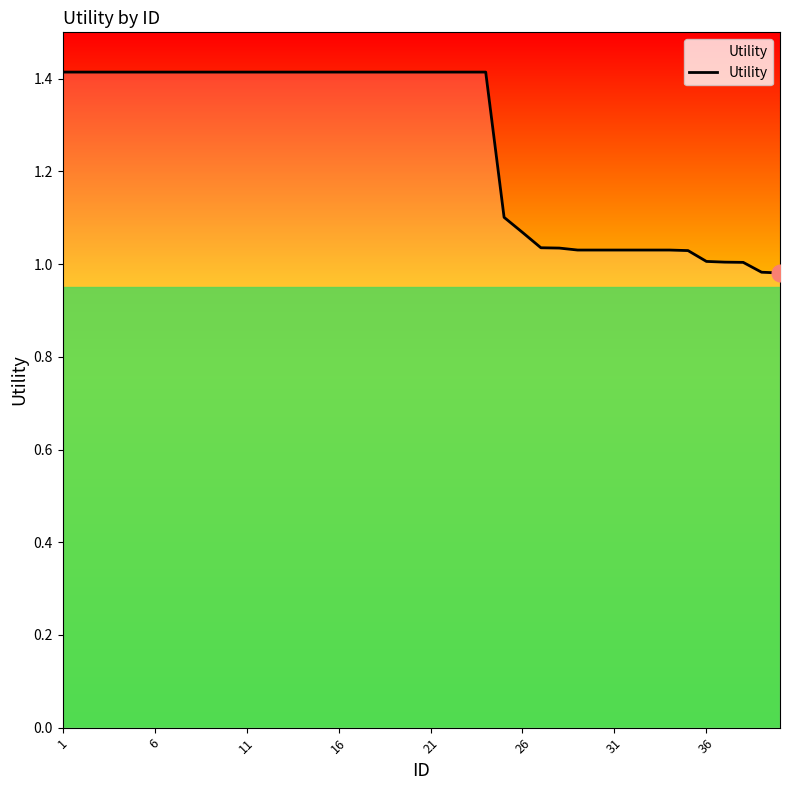

What is the difference between the maximum and minimum values?

0.4